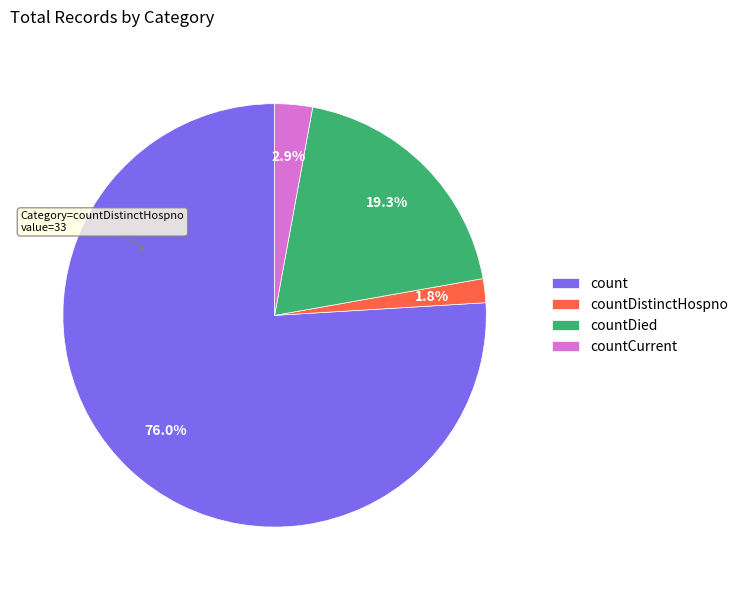

What is the ratio of the value at countDistinctHospno to the value at countDied?

0.1